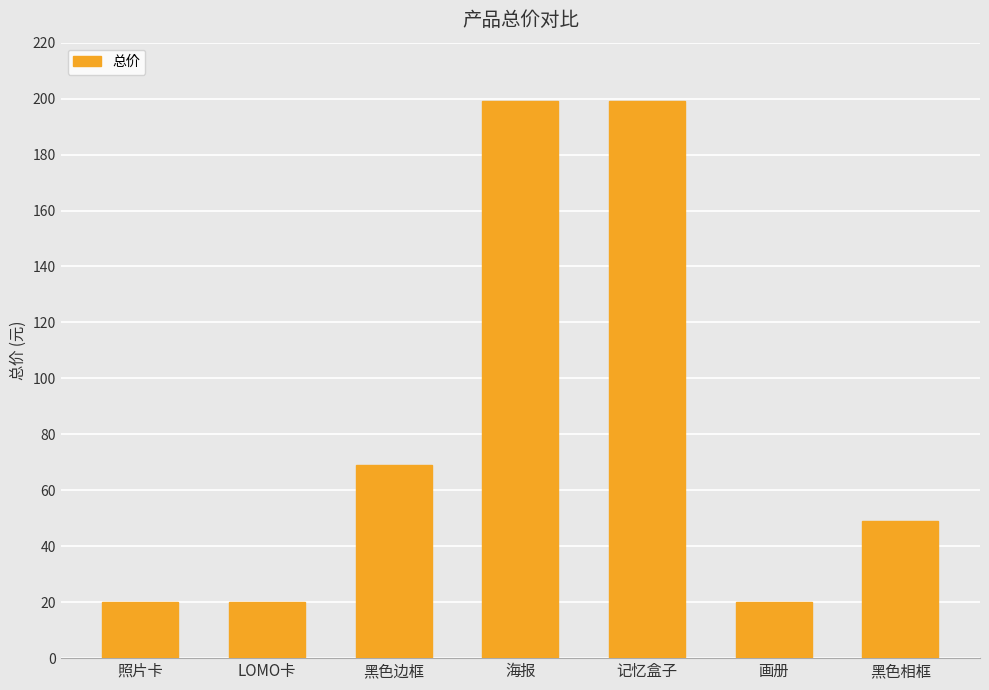

Is it true that the value at LOMO卡 is 20?

True